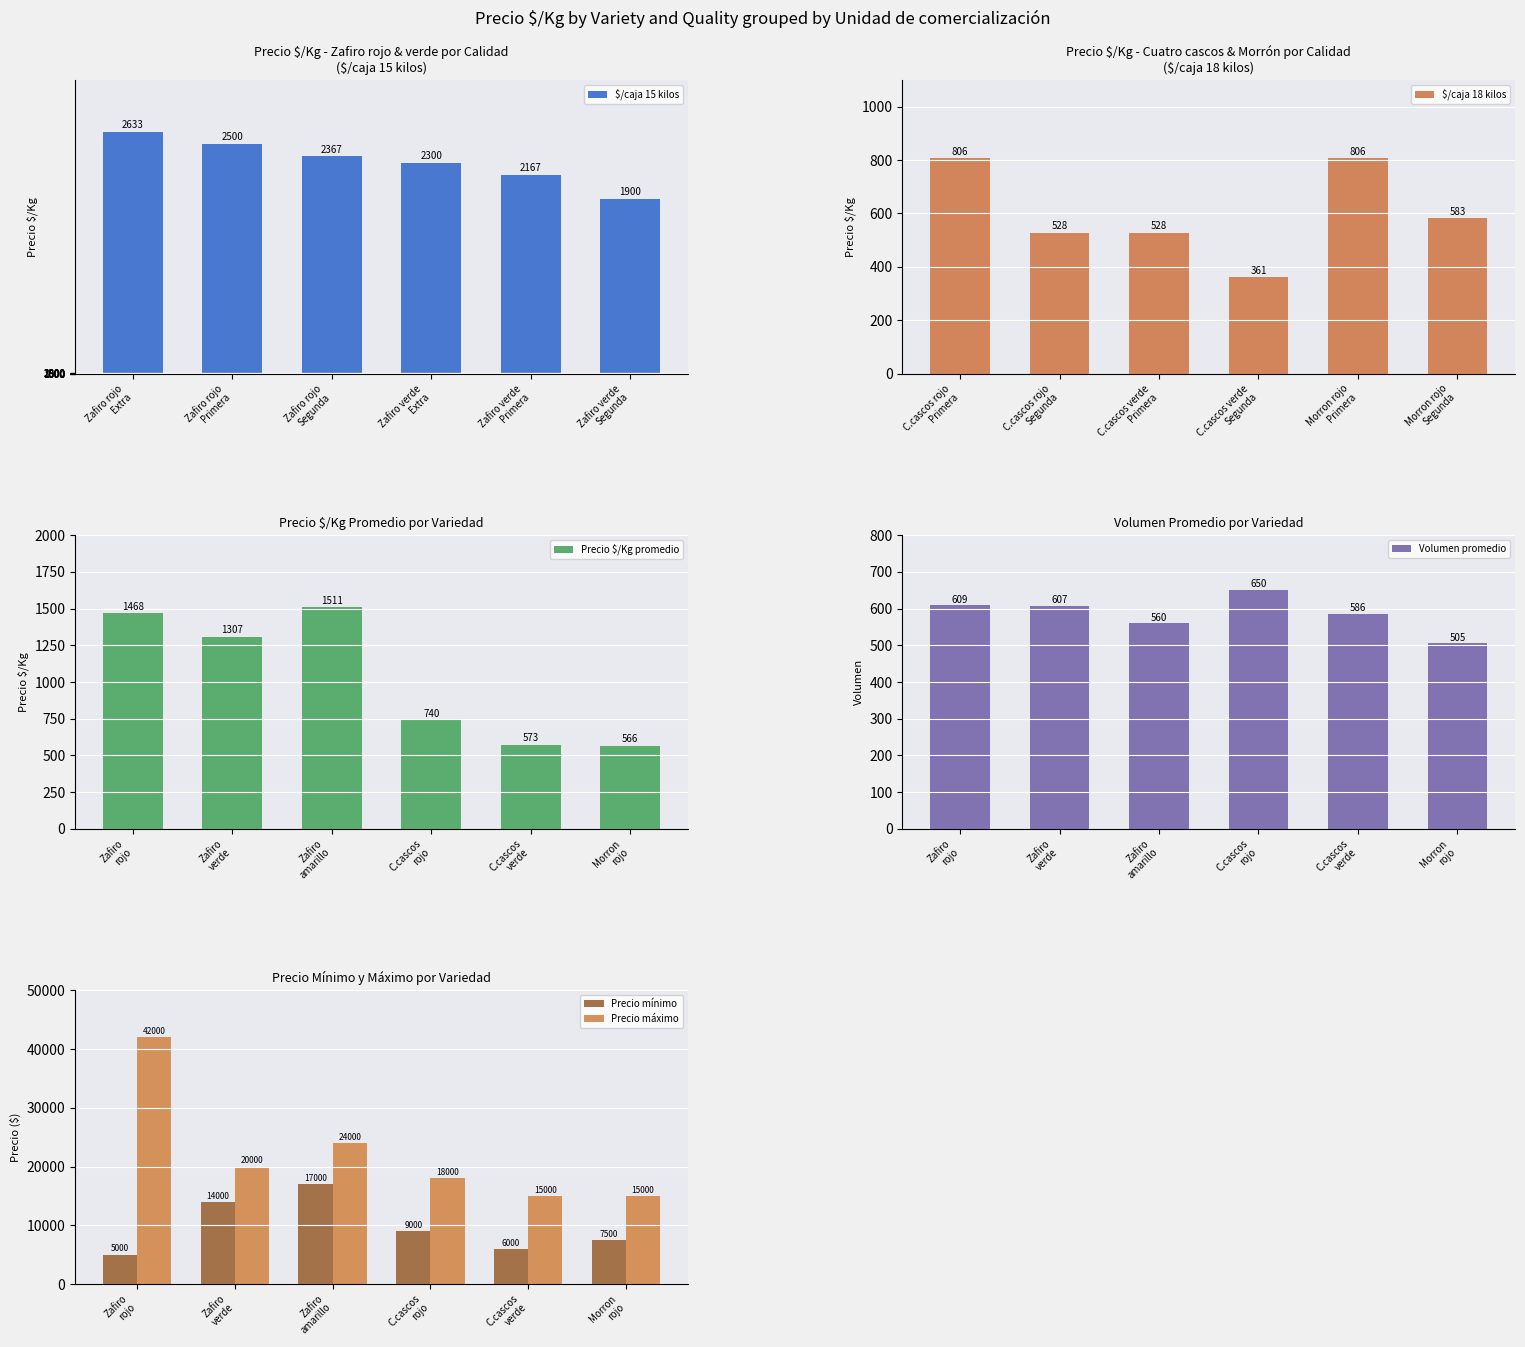

What is the difference between the maximum and minimum values in the Precio mínimo series?

12000